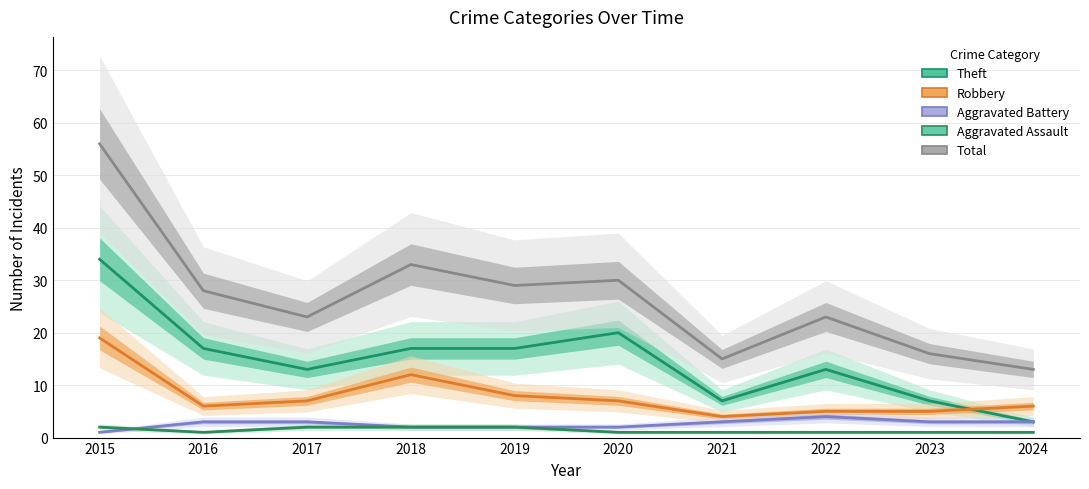

What is the average value of the Aggravated Assault series?

1